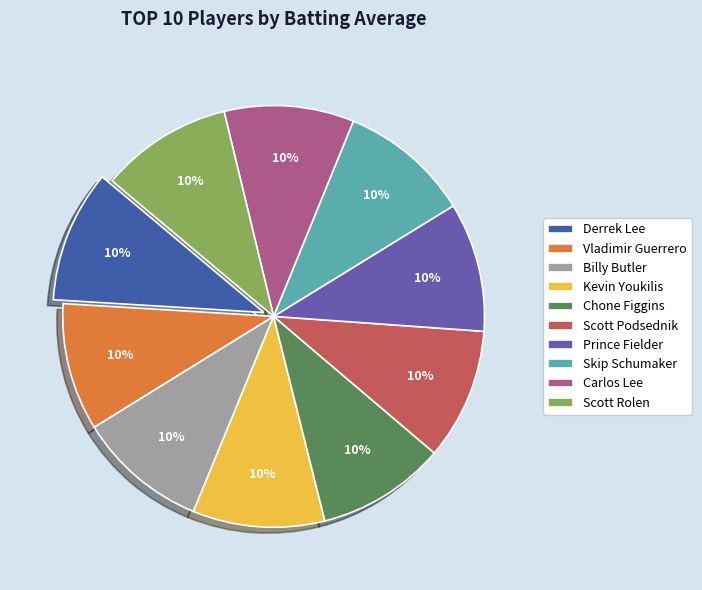

To the nearest percent, what is the average slice percentage?

10%